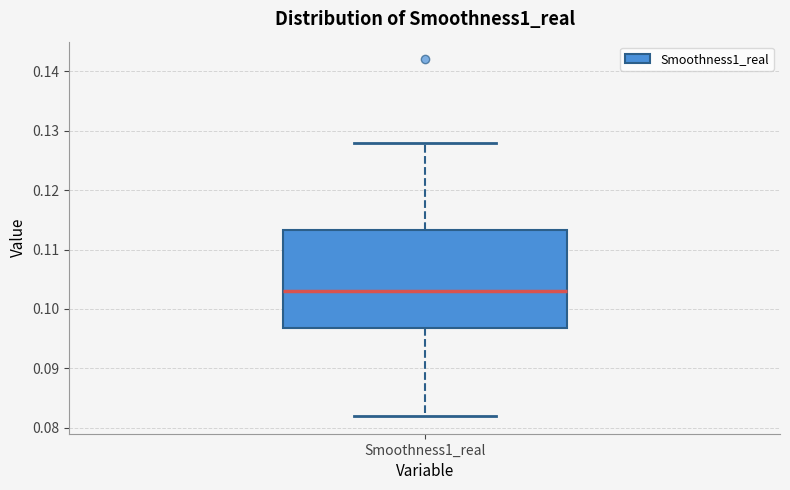

Where is the upper edge of the box for Smoothness1_real on the y-axis? The values are not printed on the chart, so give them approximately, as read against the axis.

0.113